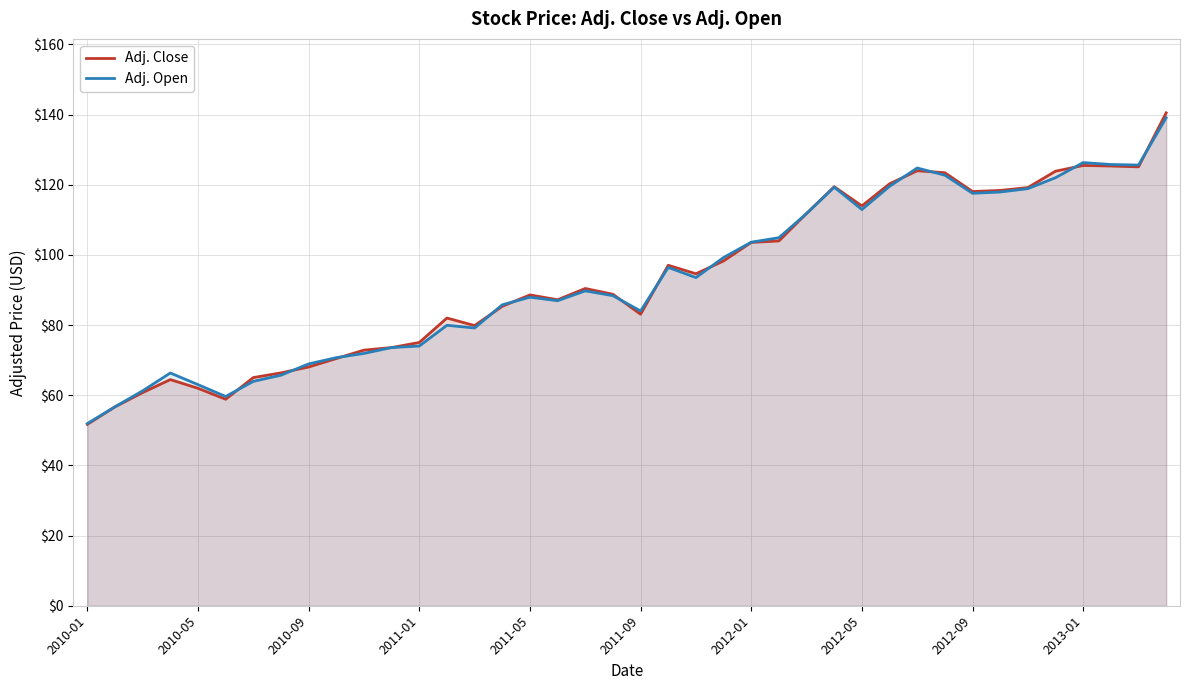

What is the total value across all series at 26?

223.6